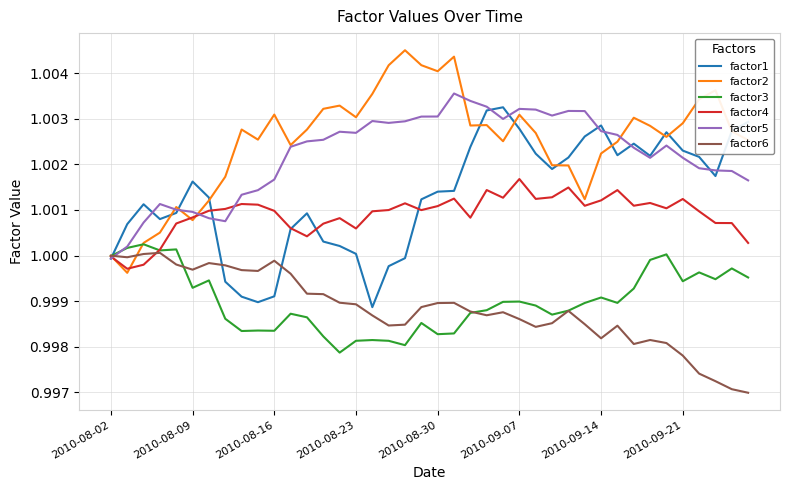

Which series has the widest spread of values?

factor2